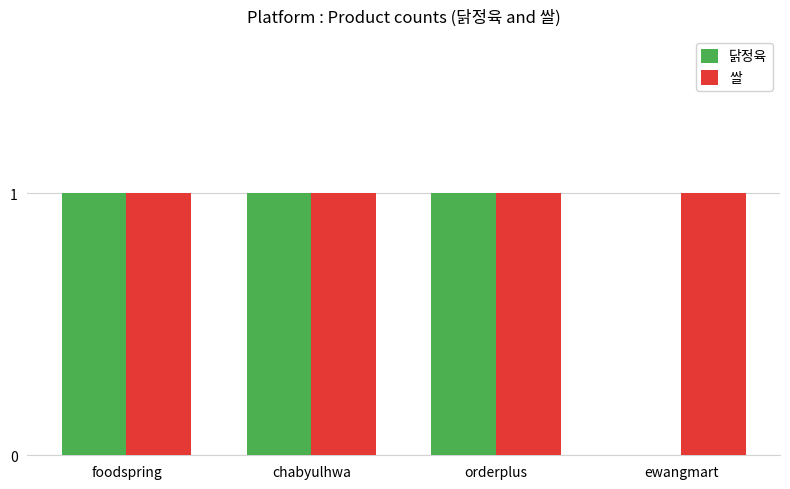

What value does the 닭정육 series have at chabyulhwa?

1